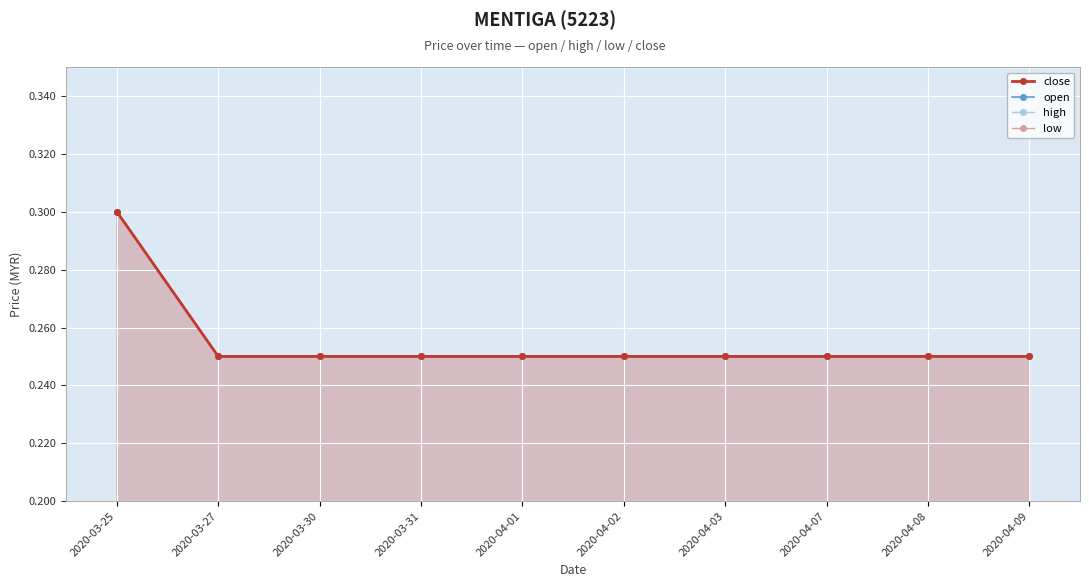

Which series has the largest total across all categories?

close